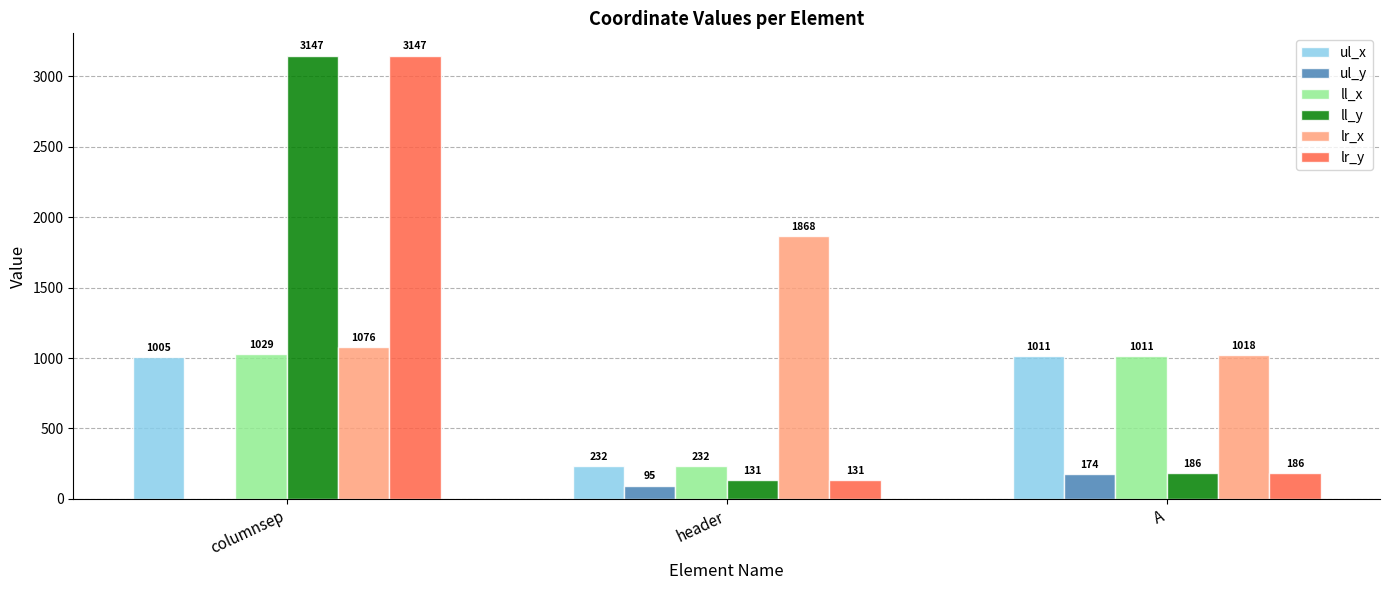

At which category is the sum across all series the highest?

columnsep